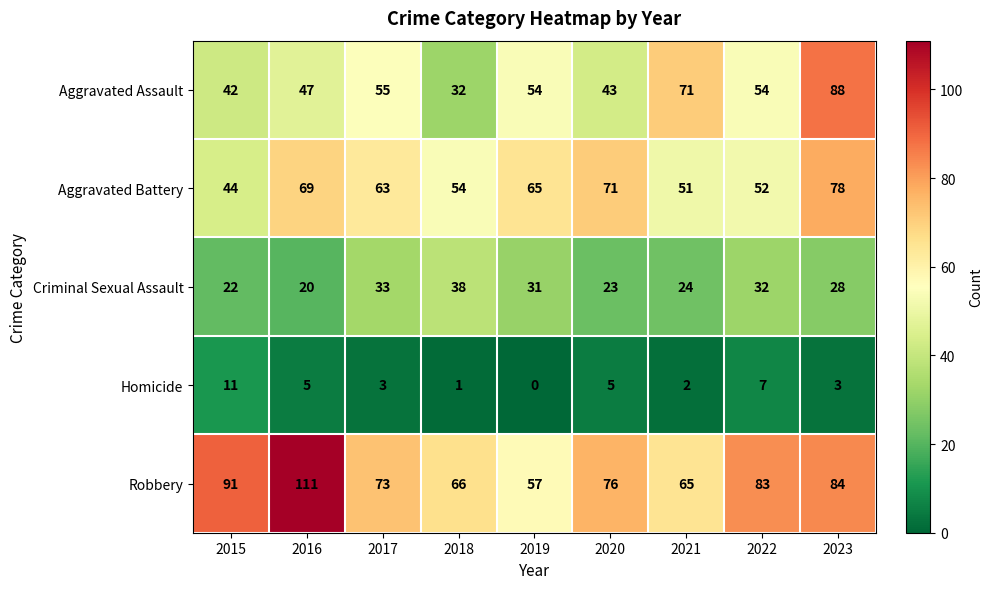

What is the difference between the maximum and minimum values in the Homicide series?

11